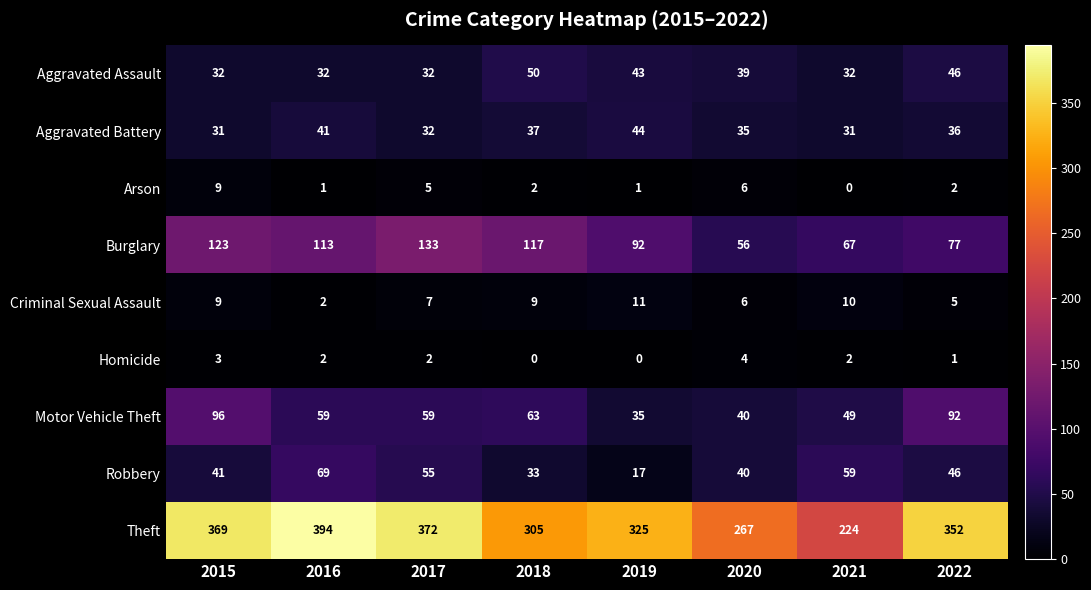

How many series are shown in this chart?

9